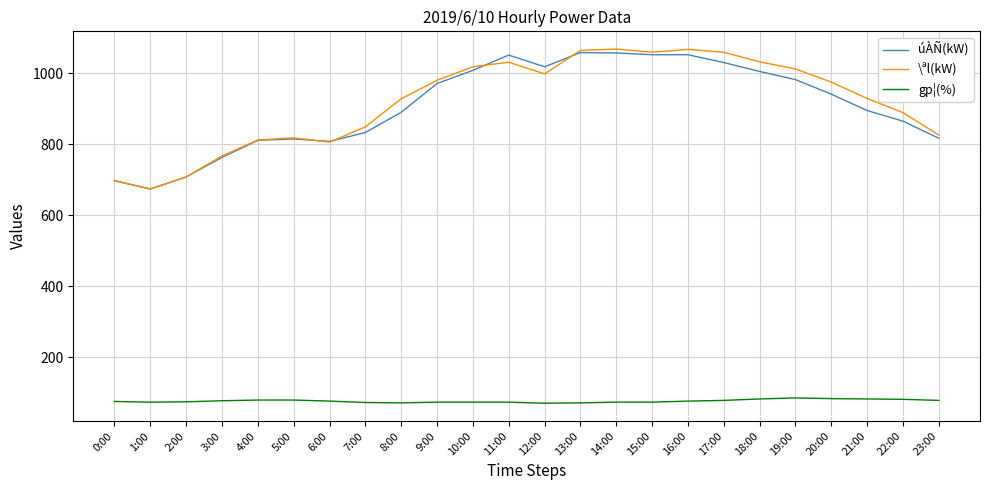

What is the smallest value displayed?

71